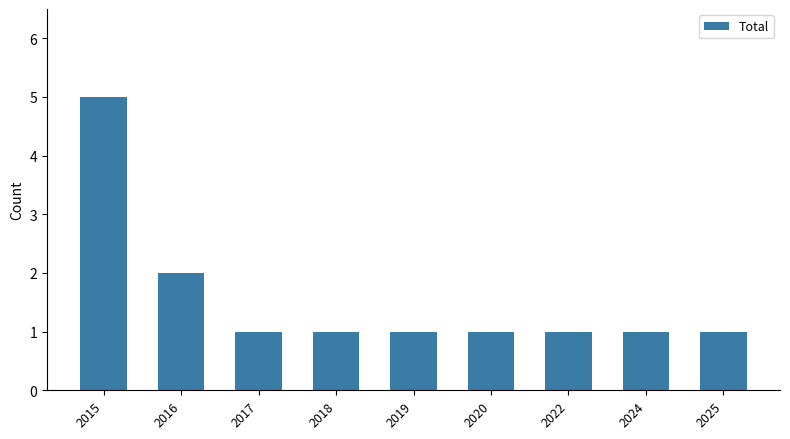

Reading right to left, what are all the values shown in this chart?

2025=1	2024=1	2022=1	2020=1	2019=1	2018=1	2017=1	2016=2	2015=5